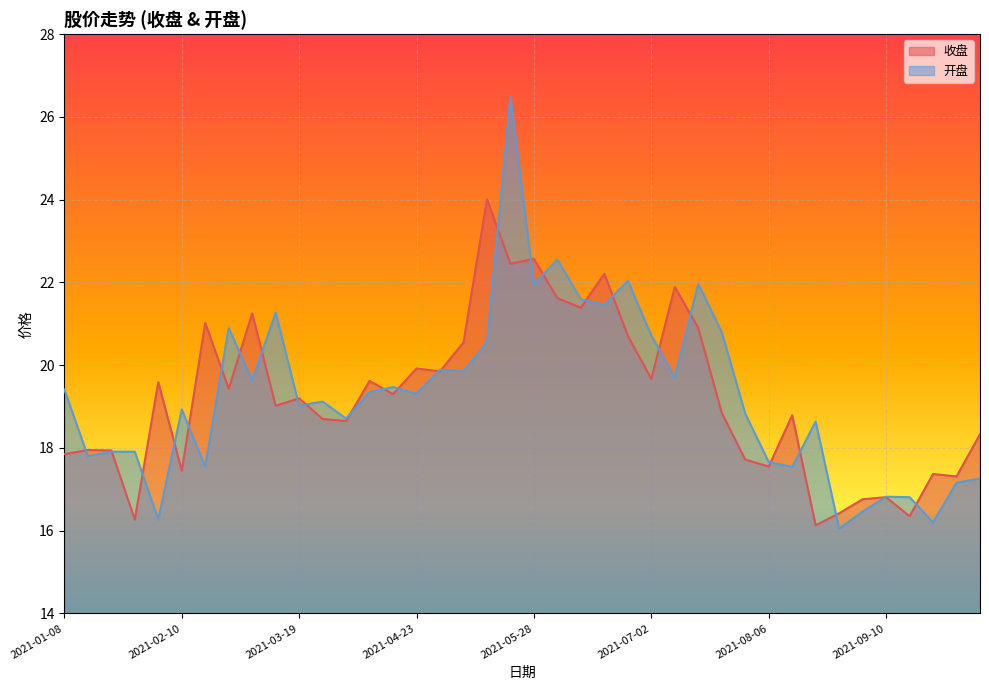

What are all the series names shown in the legend?

收盘, 开盘